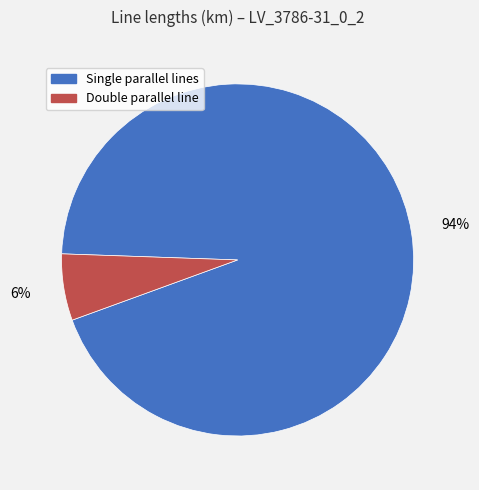

Is there any slice that represents more than half of the pie?

Yes